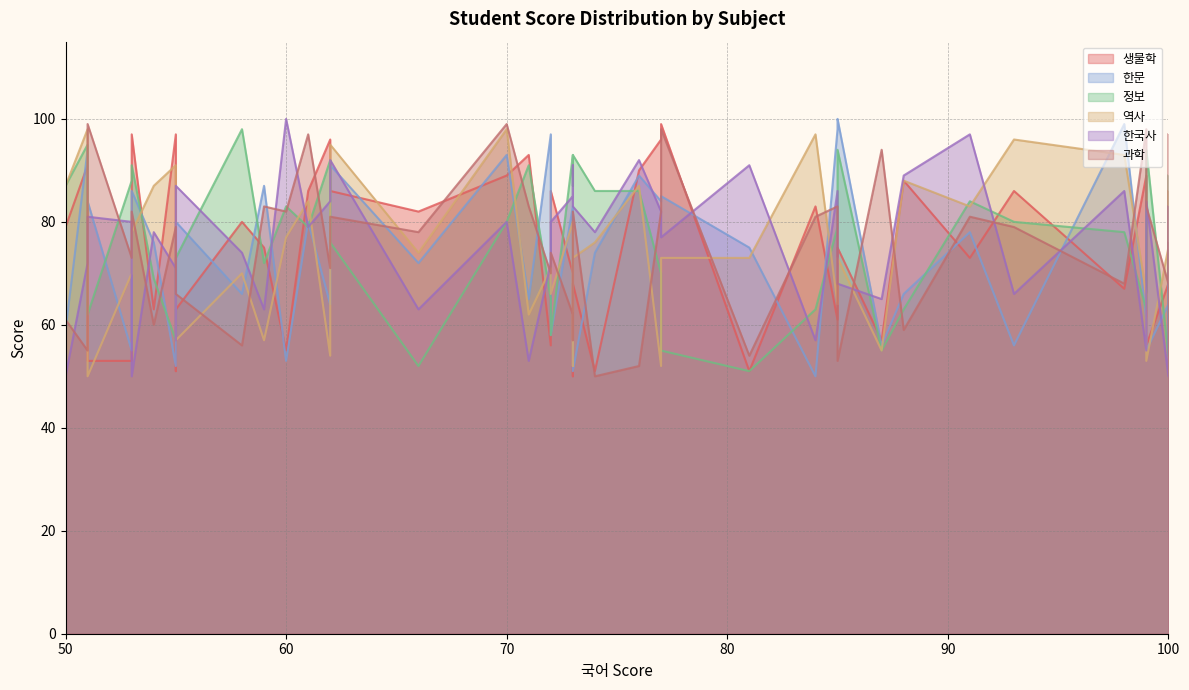

How many intersections are there between 한문 and 과학?

19